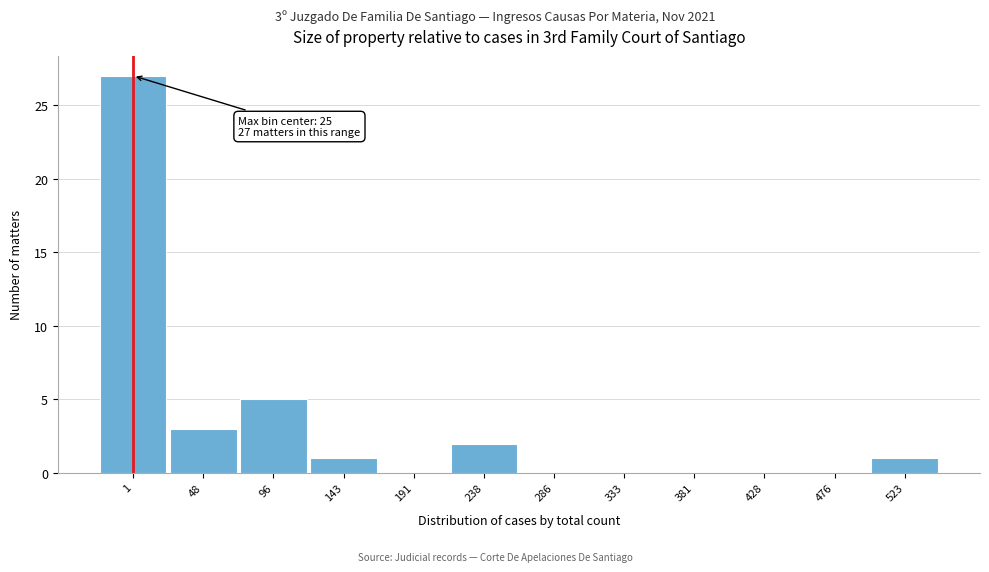

Reading right to left, what are all the values shown in this chart?

523=1	476=0	428=0	381=0	333=0	286=0	238=2	191=0	143=1	96=5	48=3	1=27